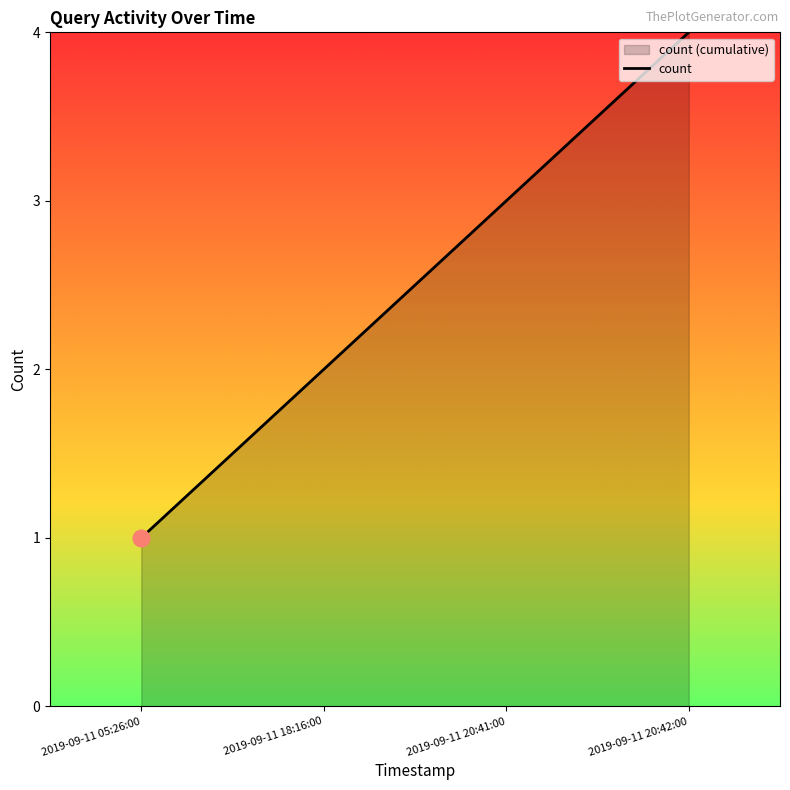

True or false: the data has more than 2 interior local peaks.

False